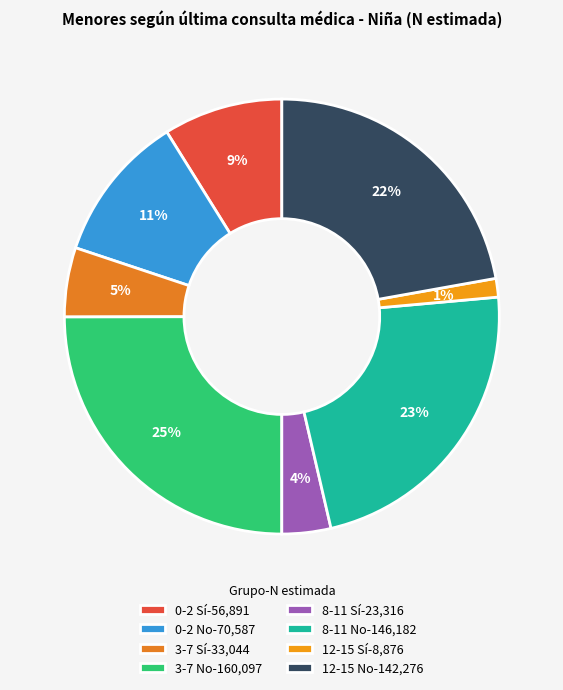

Do 3-7 Sí and 8-11 Sí together represent more than half of the pie?

No